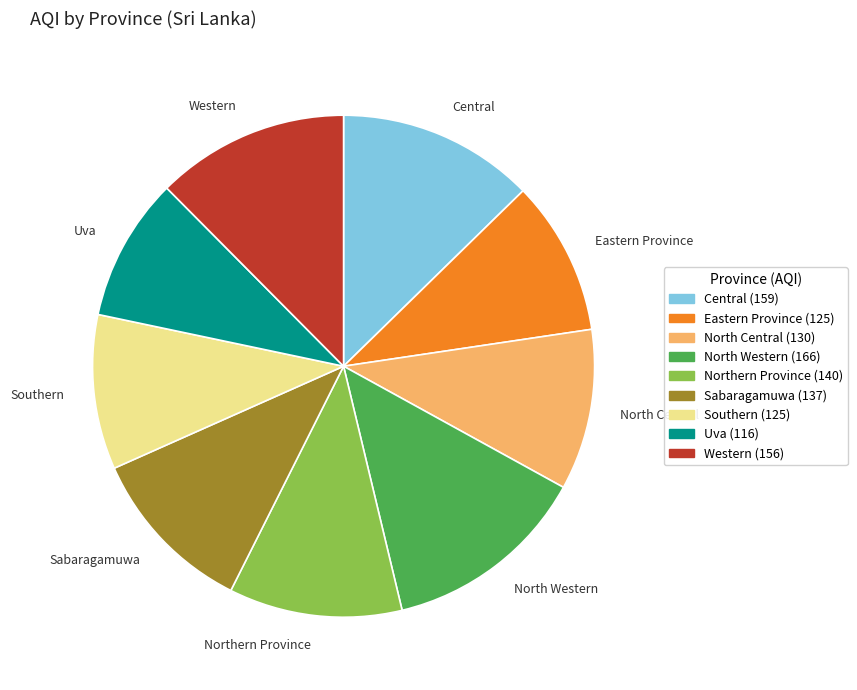

Do Western and Eastern Province together represent more than half of the pie?

No